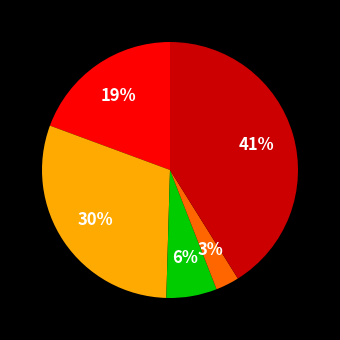

Does any single category account for the majority?

No